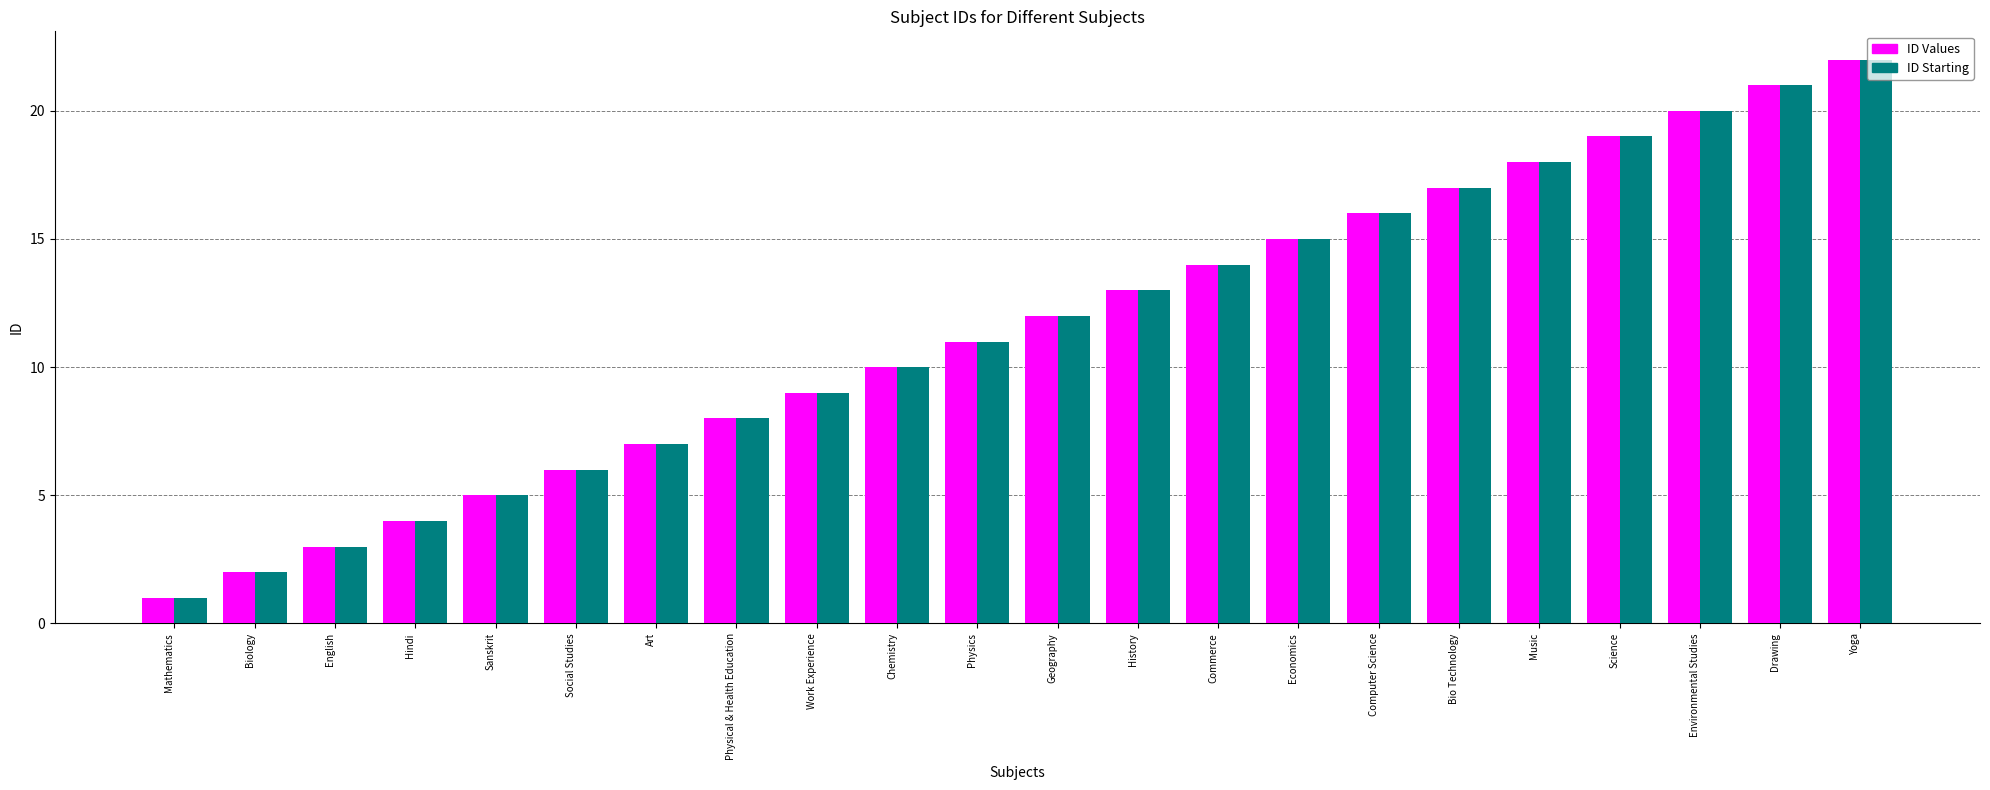

At which category does the chart reach its peak across all series?

Yoga